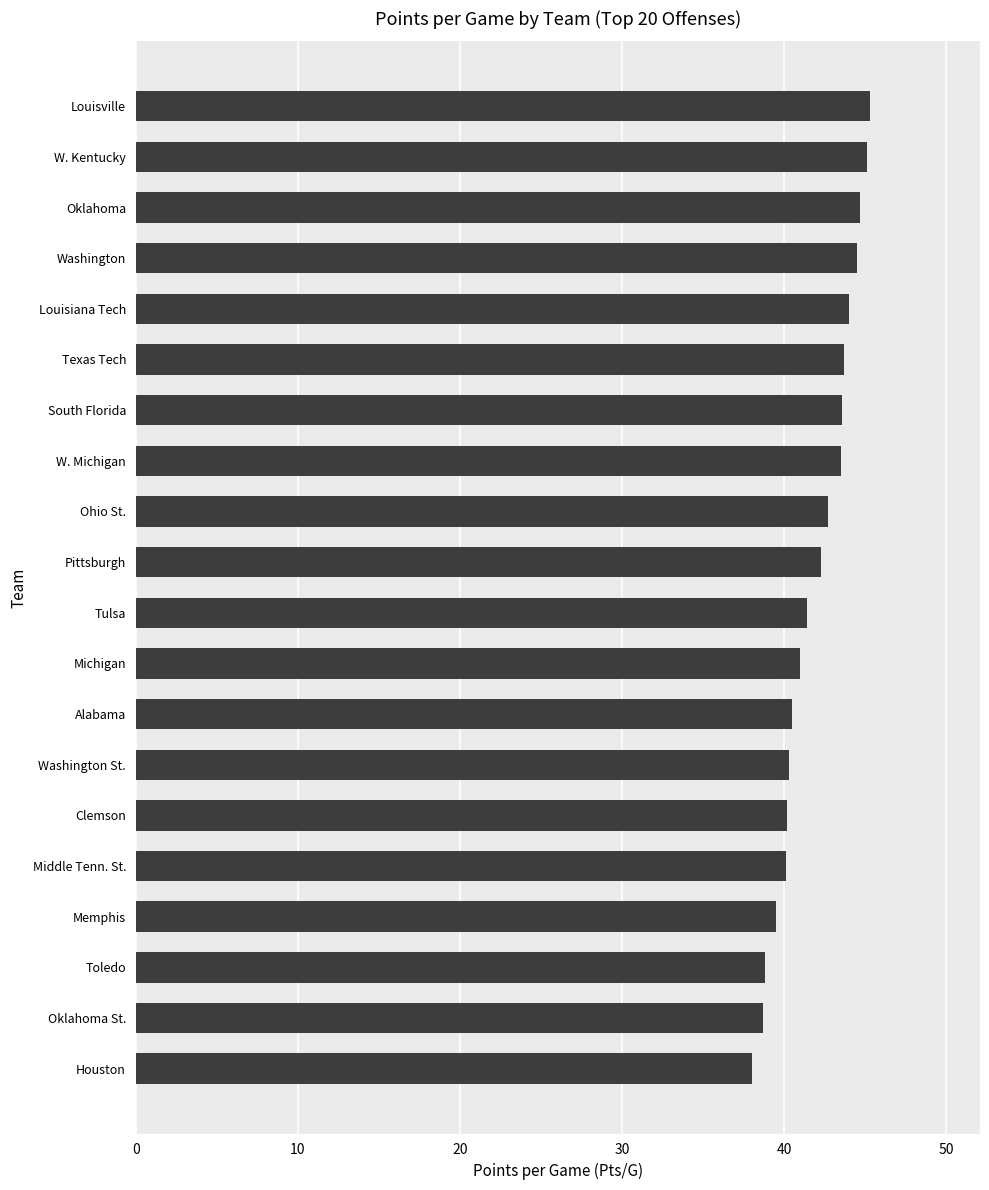

What is the maximum value shown in the chart?

45.3